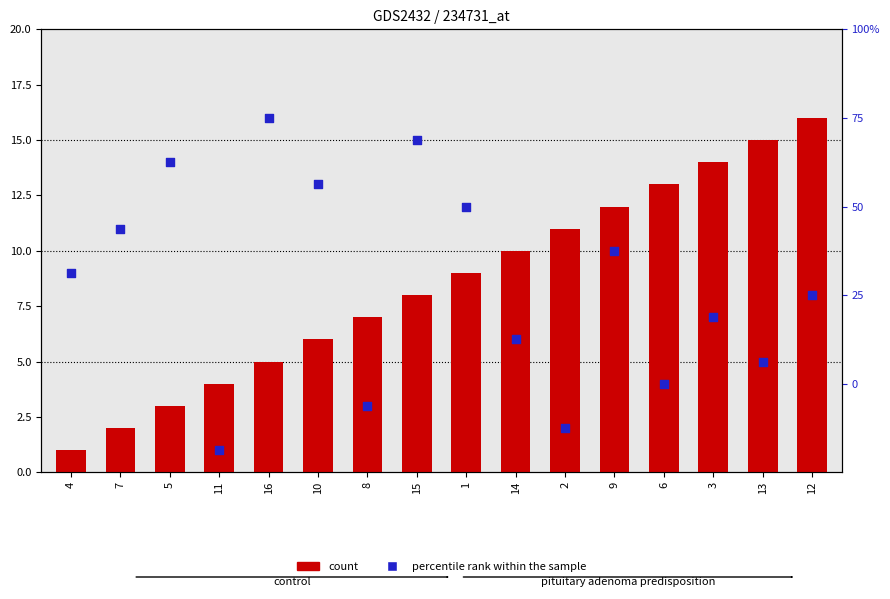

At how many categories does at least one series exceed 8?

14